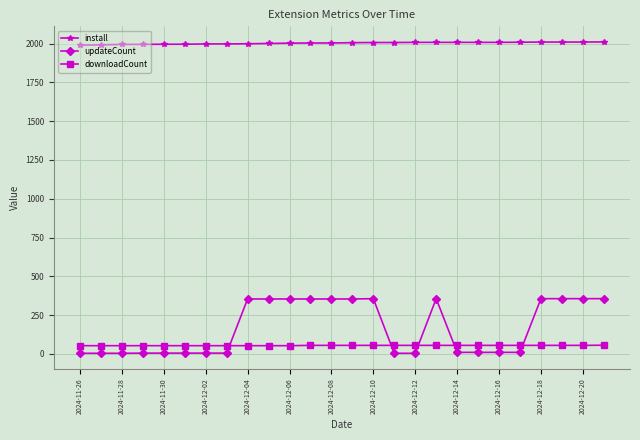

True or false: install and updateCount cross at least once.

False